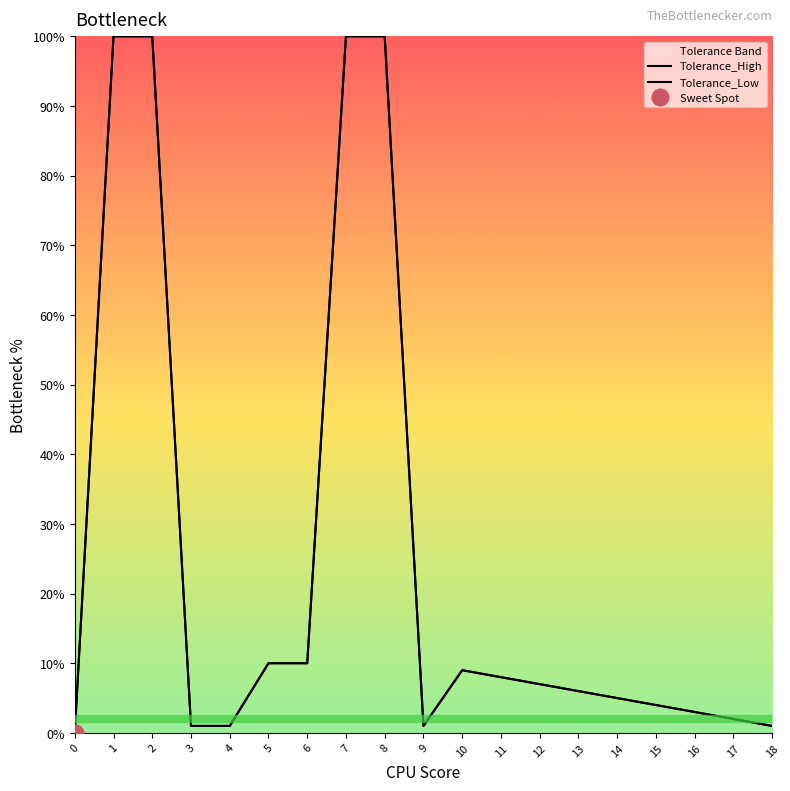

What is the greatest value displayed?

100.0